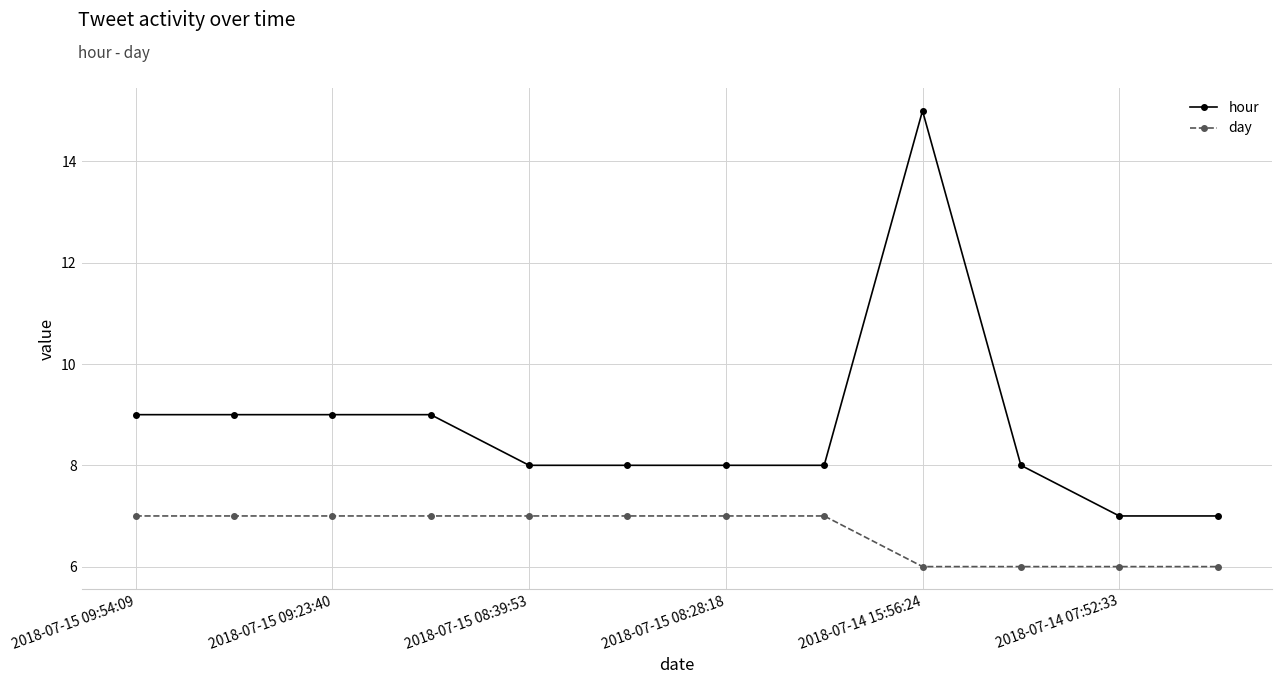

True or false: hour and day intersect in this chart.

False